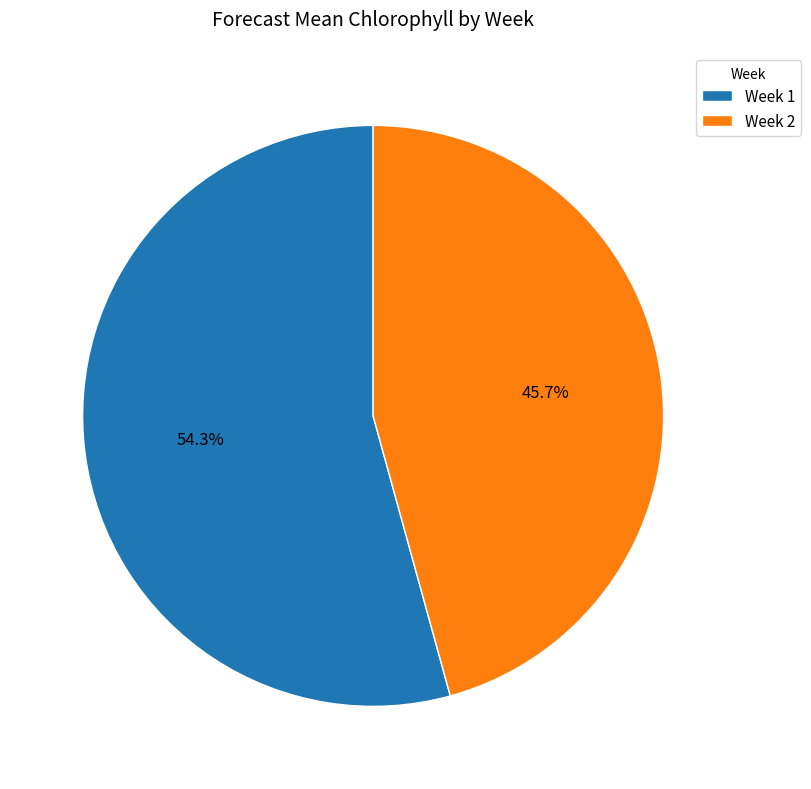

What is the total percentage of Week 1 and Week 2?

100.0%